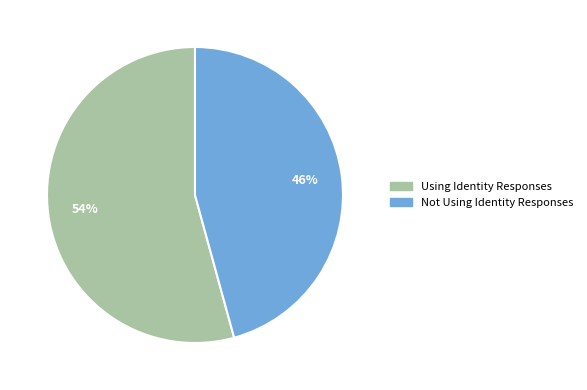

Is the sum of Not Using Identity Responses and Using Identity Responses greater than half?

Yes